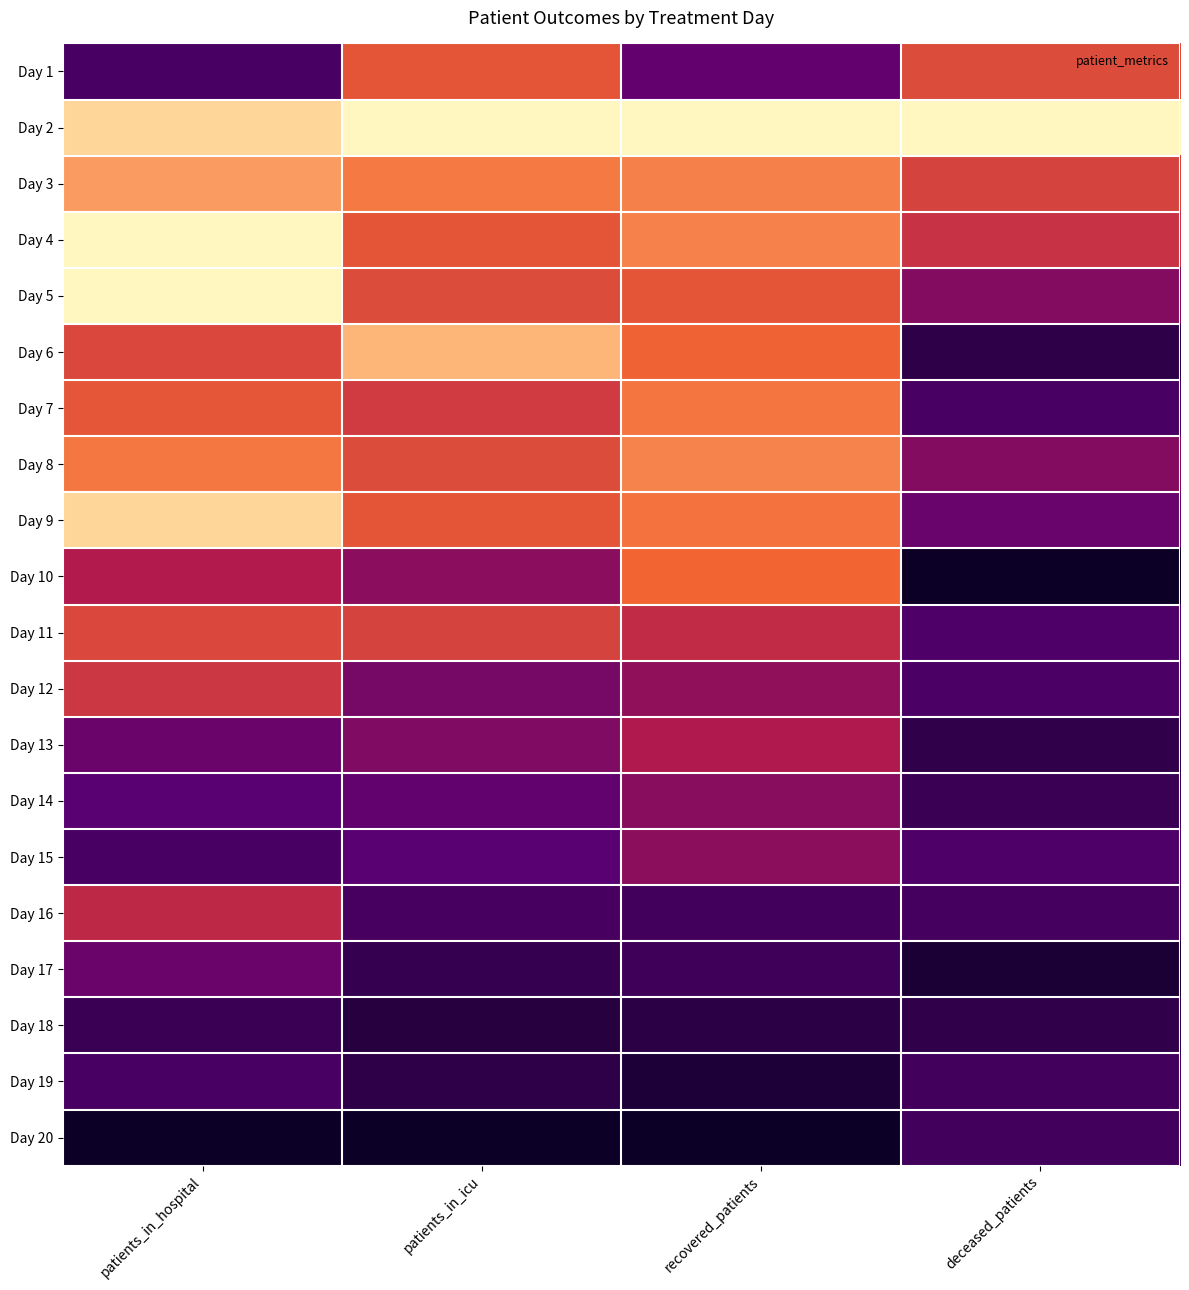

At how many categories does at least one series exceed 0?

4